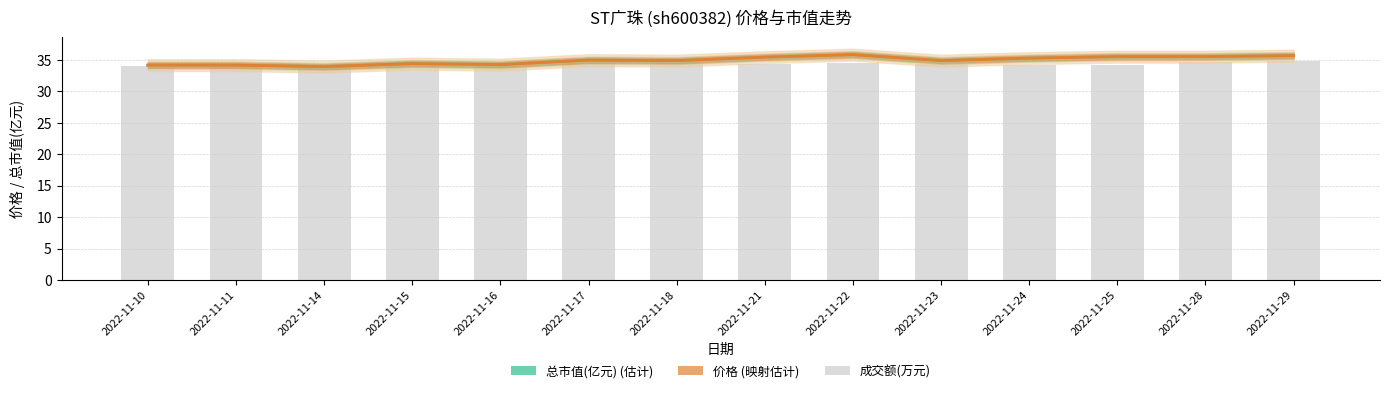

Reading right to left, transcribe all the data shown in this chart.

总市值(亿元): 2022-11-29=35.7	2022-11-28=35.5	2022-11-25=35.5	2022-11-24=35.3	2022-11-23=34.9	2022-11-22=35.8	2022-11-21=35.4	2022-11-18=34.9	2022-11-17=35.0	2022-11-16=34.2	2022-11-15=34.4	2022-11-14=33.9	2022-11-11=34.2	2022-11-10=34.2
价格 (映射): 2022-11-29=35.7	2022-11-28=35.5	2022-11-25=35.5	2022-11-24=35.3	2022-11-23=34.9	2022-11-22=35.8	2022-11-21=35.4	2022-11-18=34.9	2022-11-17=34.9	2022-11-16=34.2	2022-11-15=34.4	2022-11-14=33.9	2022-11-11=34.2	2022-11-10=34.2
成交额(万元) (归一): 2022-11-29=34.8	2022-11-28=34.6	2022-11-25=34.3	2022-11-24=34.2	2022-11-23=34.3	2022-11-22=34.5	2022-11-21=34.3	2022-11-18=34.5	2022-11-17=34.5	2022-11-16=34.1	2022-11-15=34.2	2022-11-14=34.1	2022-11-11=34.1	2022-11-10=34.0